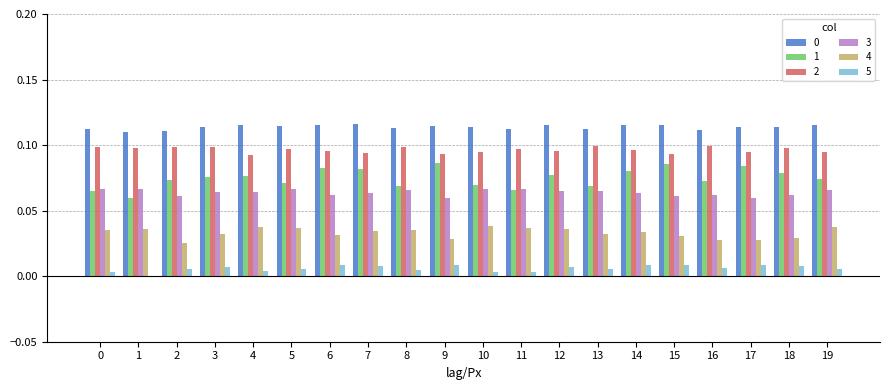

How many values in 5 are above zero?

19